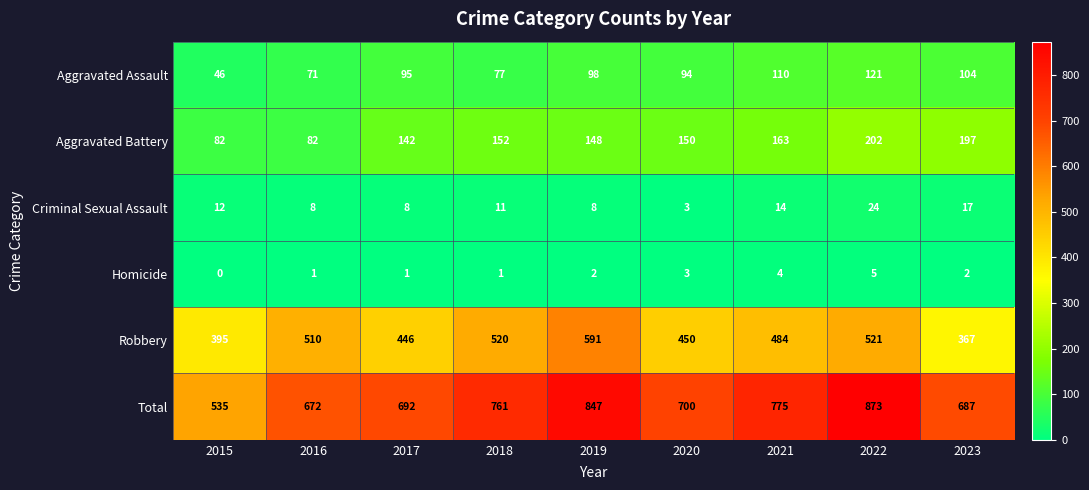

What is the difference between the maximum and minimum values in the Aggravated Battery series?

120